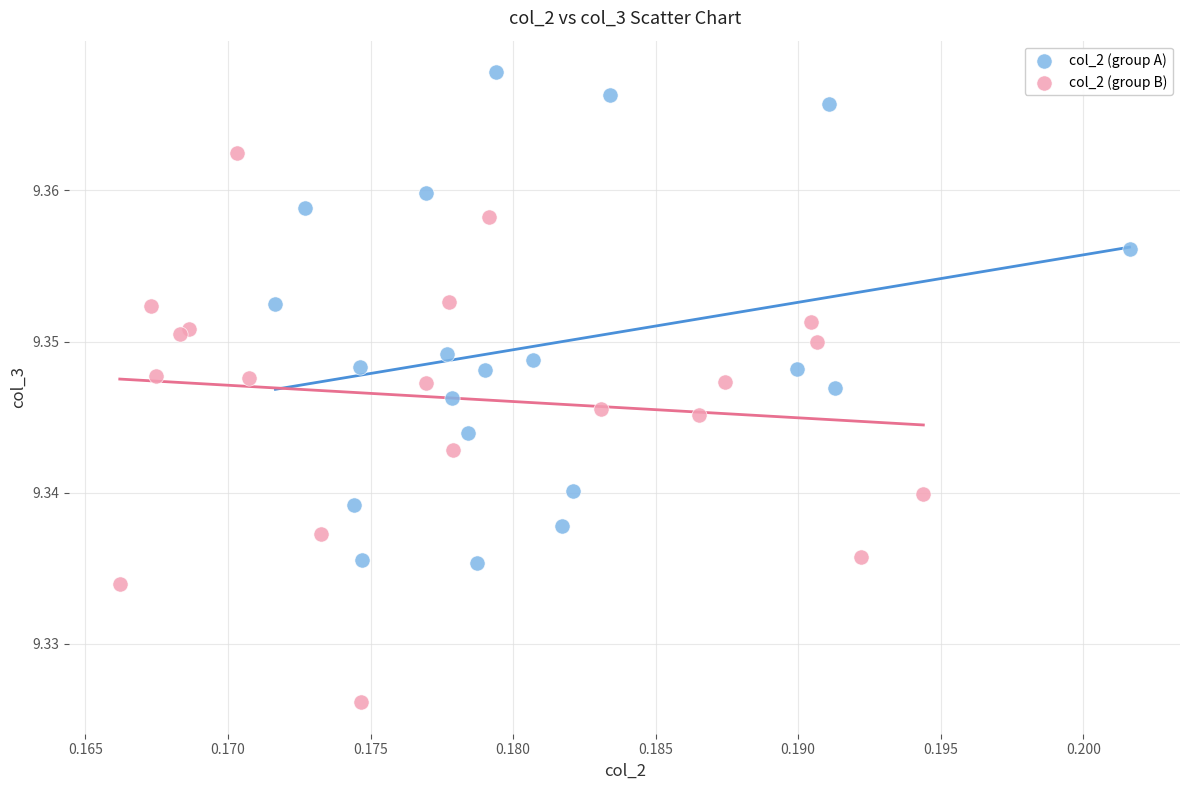

Which series has the widest spread of Y values?

col_2 (group B)